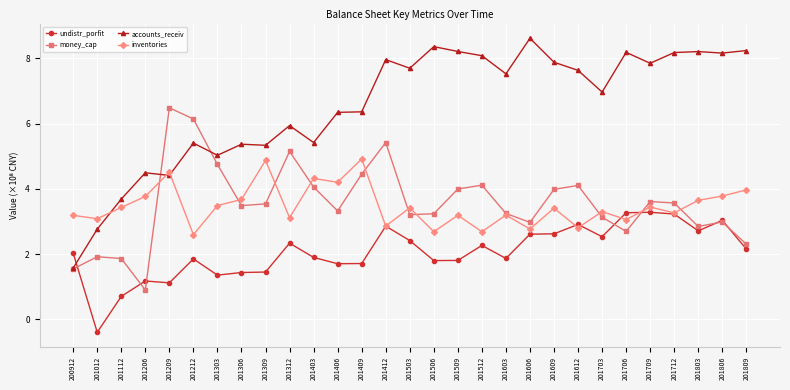

Where is accounts_receiv nearest to the value 5?

201303